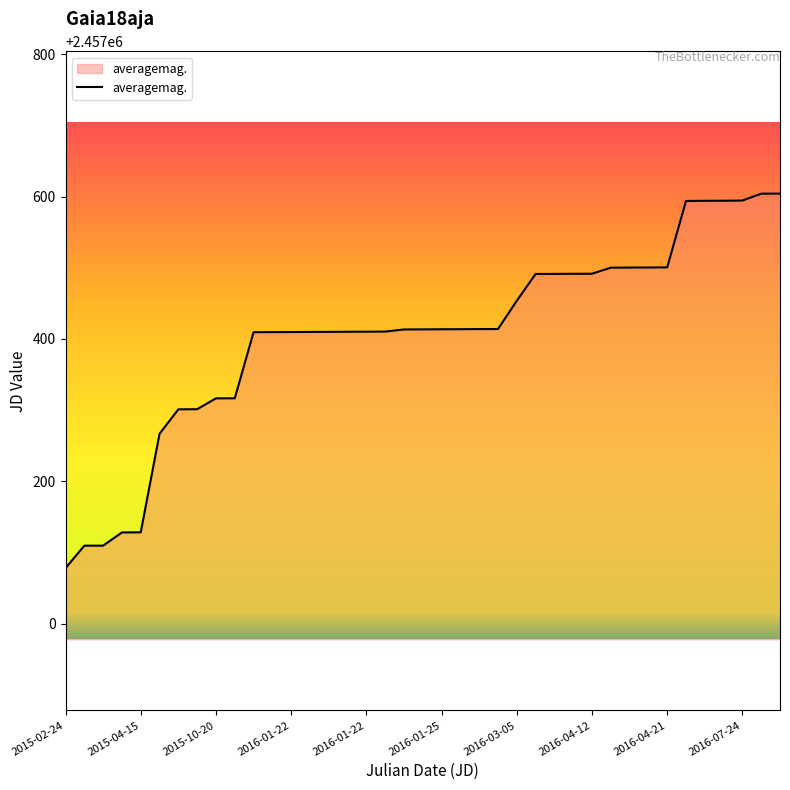

What is the average value?

2457405.6